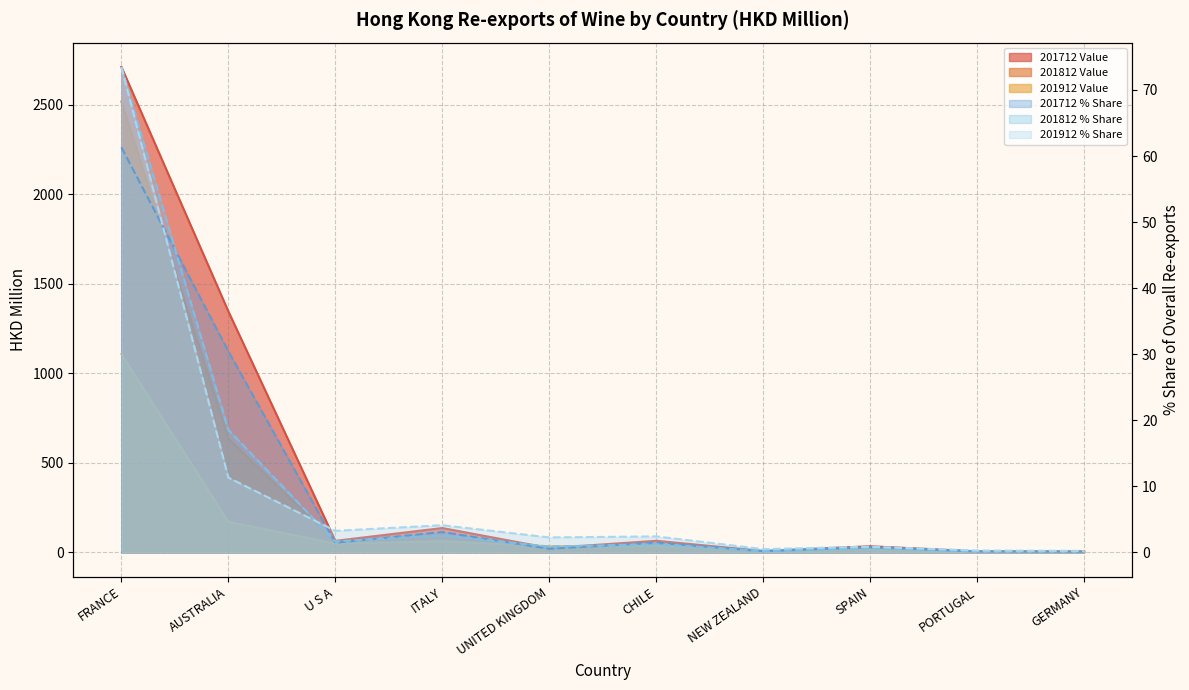

What is the total value across all series at U S A?

176.7